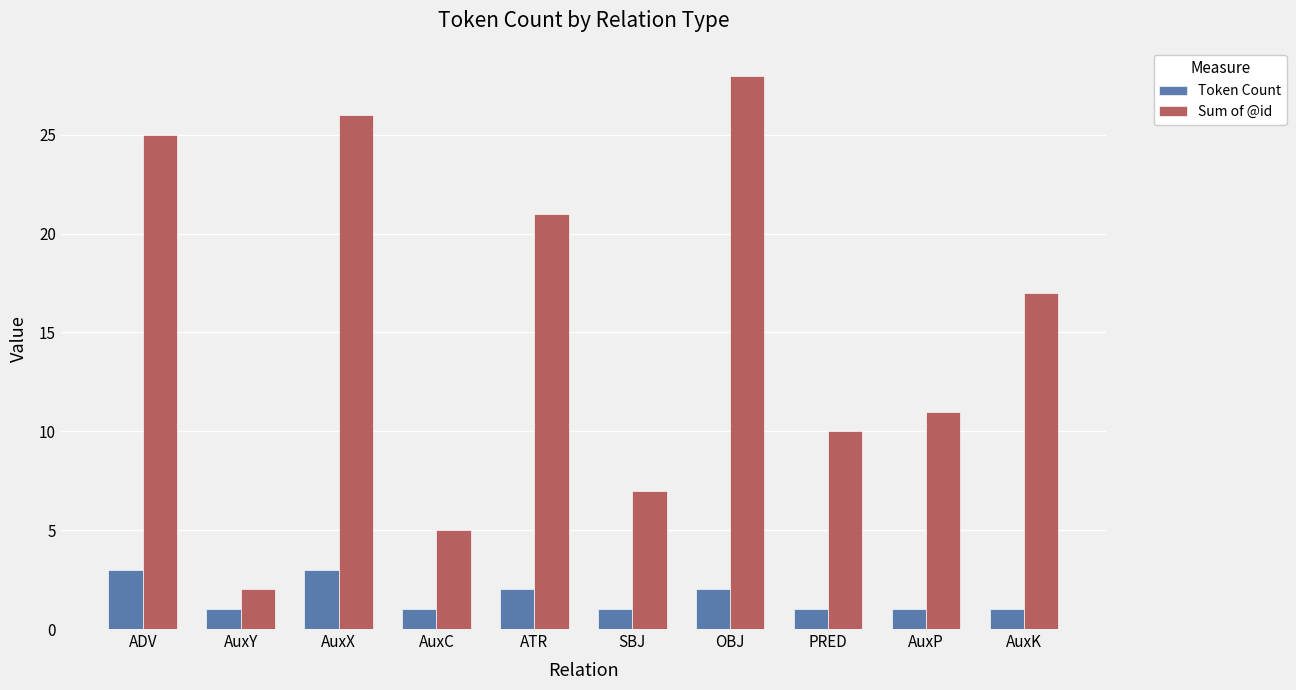

Are the bars grouped side by side (vs. stacked)?

Yes